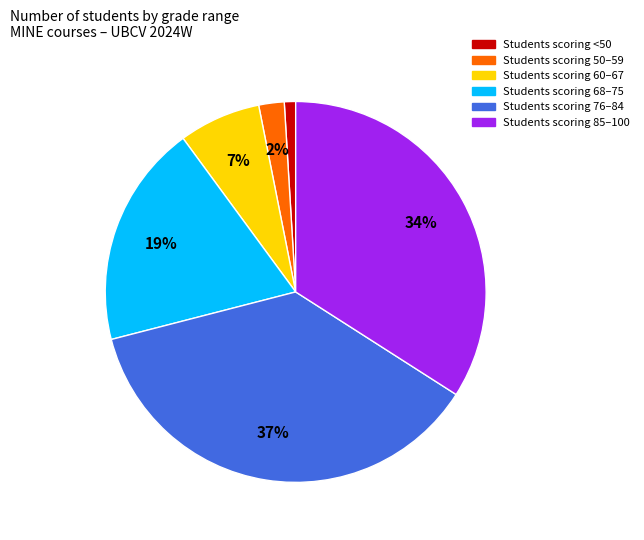

Which has a higher value, Students scoring 85–100 or Students scoring 76–84?

Students scoring 76–84